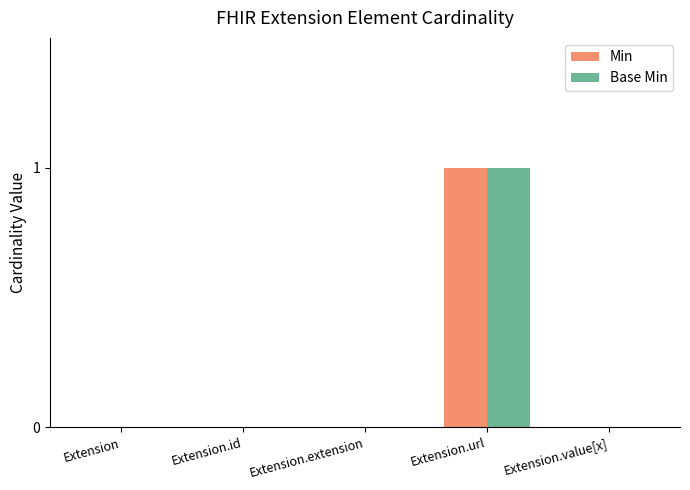

What is the maximum value shown in the chart?

1